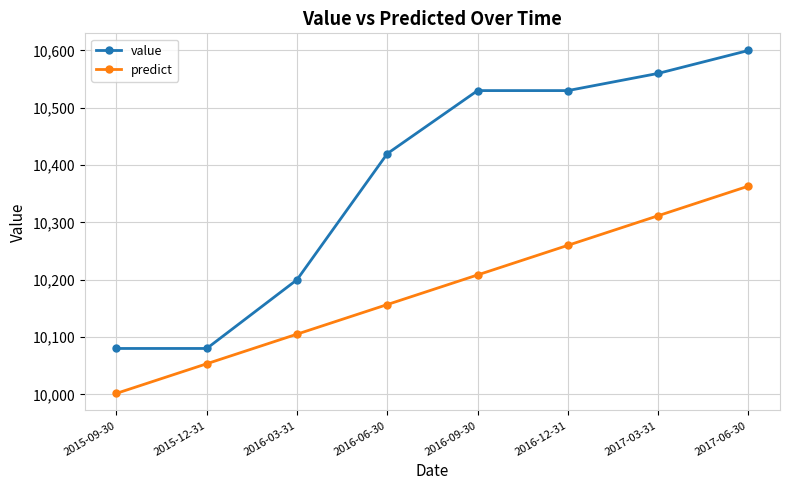

What is the lowest value of the value series?

10080.0